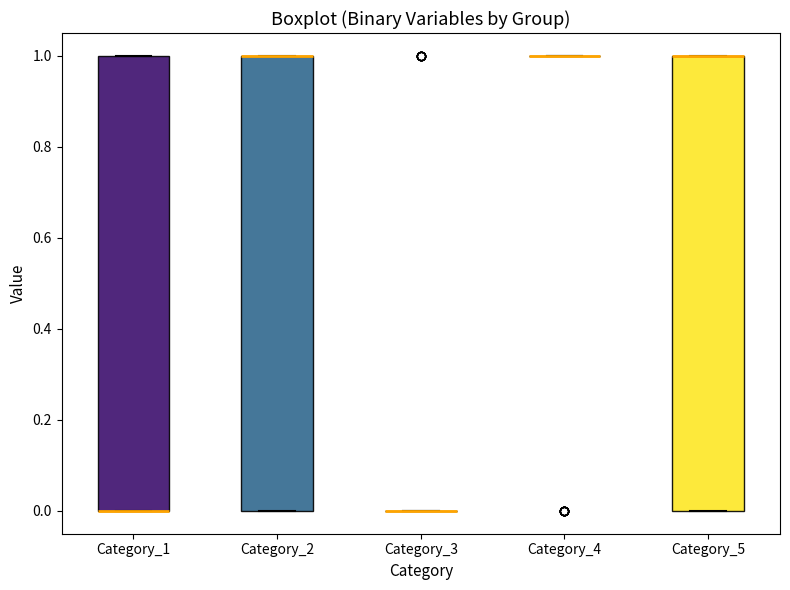

Reading left to right, transcribe this box plot: for each box, give where its median line is, the range the box spans, and where its two whiskers end, as read against the y-axis. The values are not printed on the chart, so give them approximately, as read against the axis.

Category_1: median 0 (drawn on the box's lower edge), box 0 to 1, whiskers 0 to 1
Category_2: median 1 (drawn on the box's upper edge), box 0 to 1, whiskers 0 to 1
Category_3: box collapsed to a line at 0, whiskers 0 to 0
Category_4: box collapsed to a line at 1, whiskers 1 to 1
Category_5: median 1 (drawn on the box's upper edge), box 0 to 1, whiskers 0 to 1